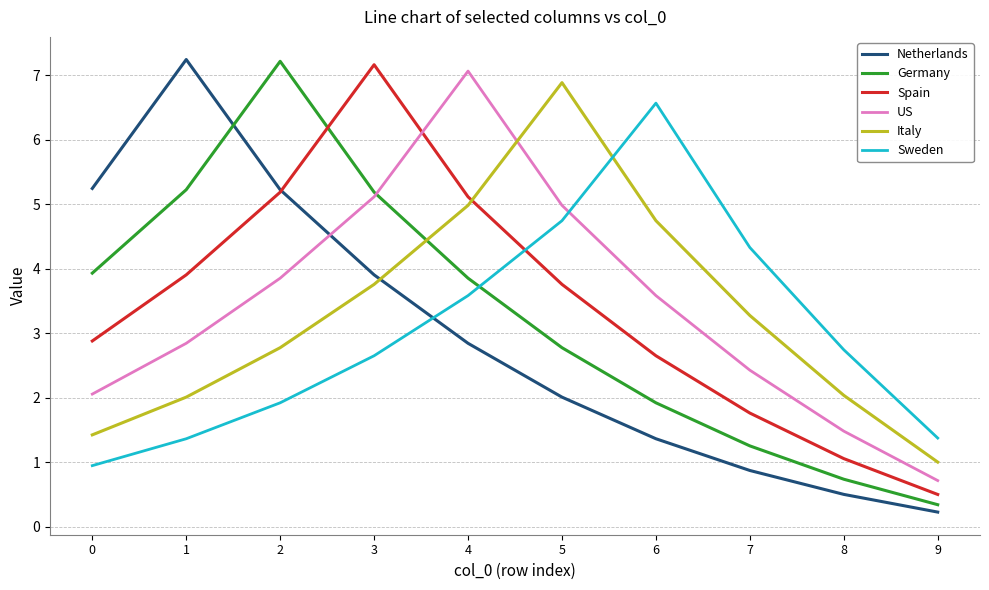

What are all the series names shown in the legend?

Netherlands, Germany, Spain, US, Italy, Sweden